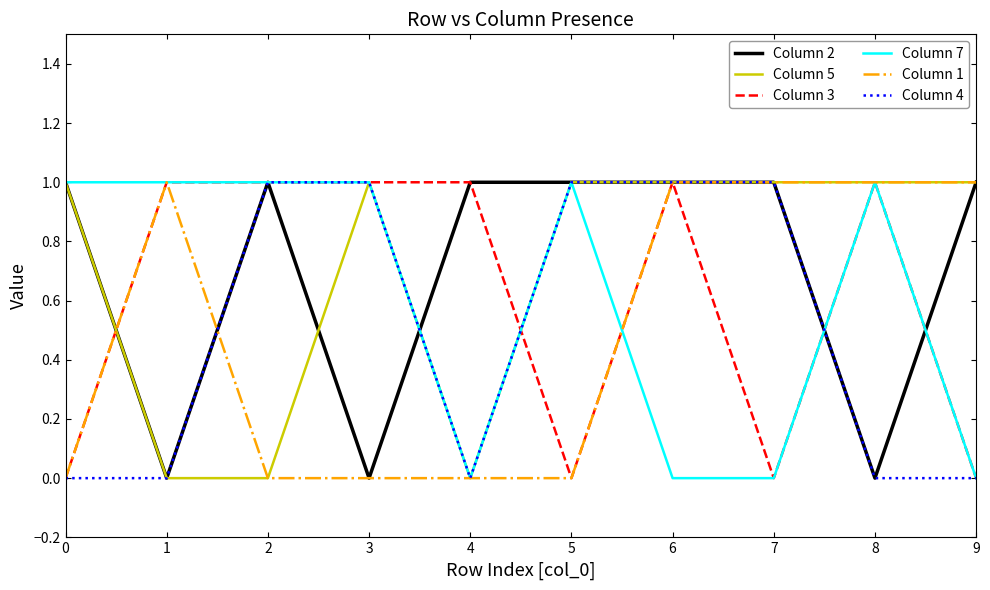

Between which two adjacent categories do Column 1 and Column 2 first intersect?

0 and 1